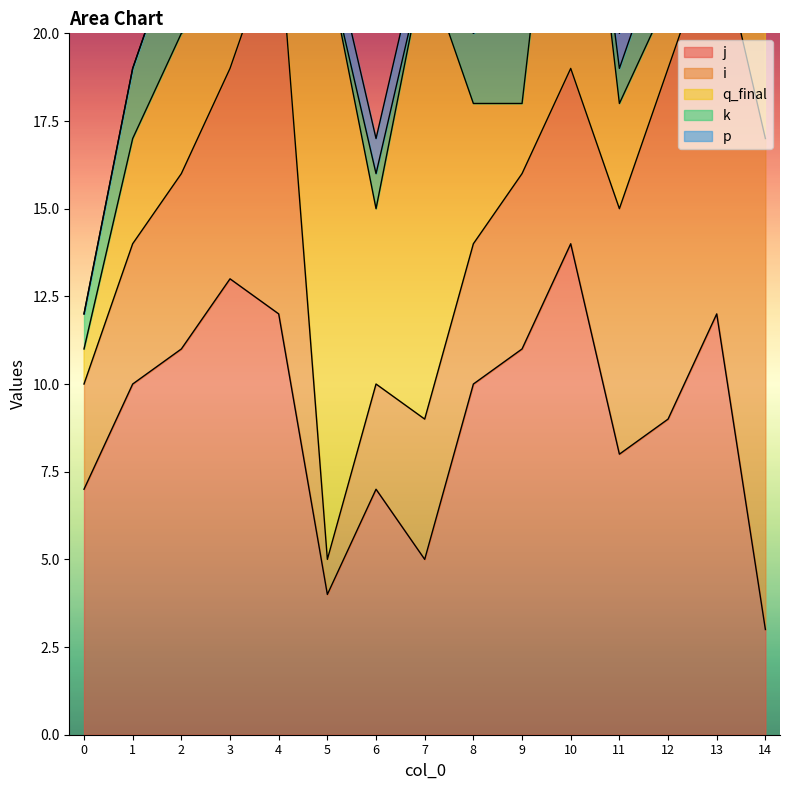

Rank the series at 14 from highest to lowest value.

i, q_final, j, p, k